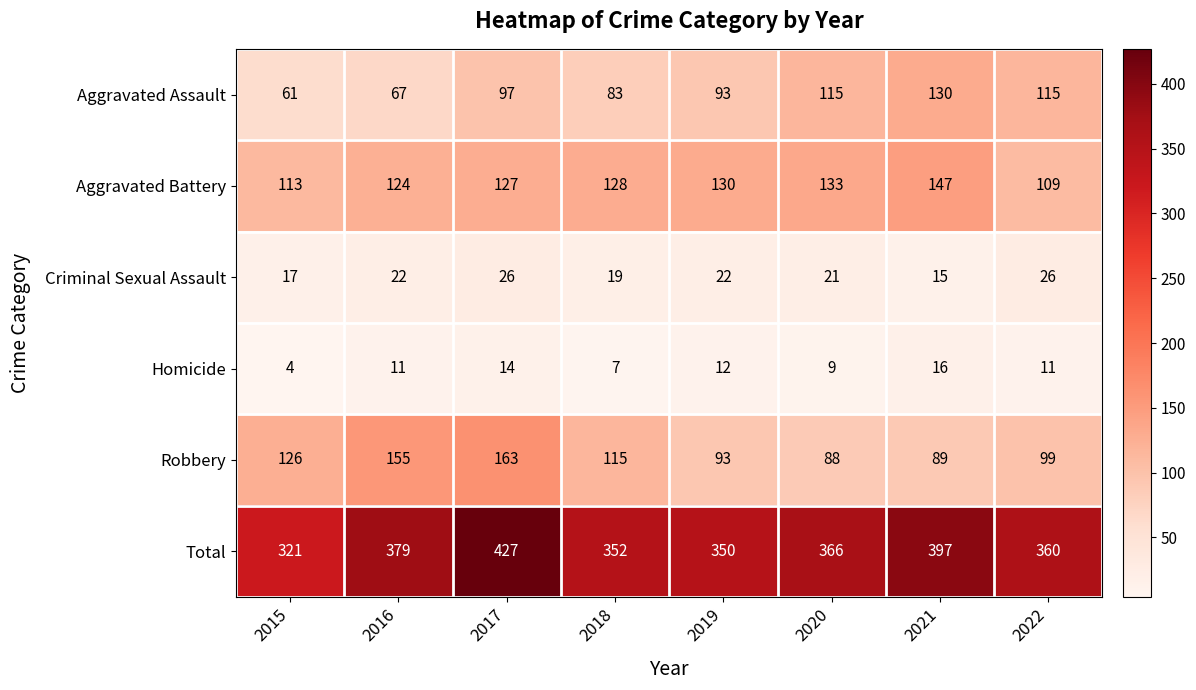

True or false: Homicide has a value of 16 at 2021.

True